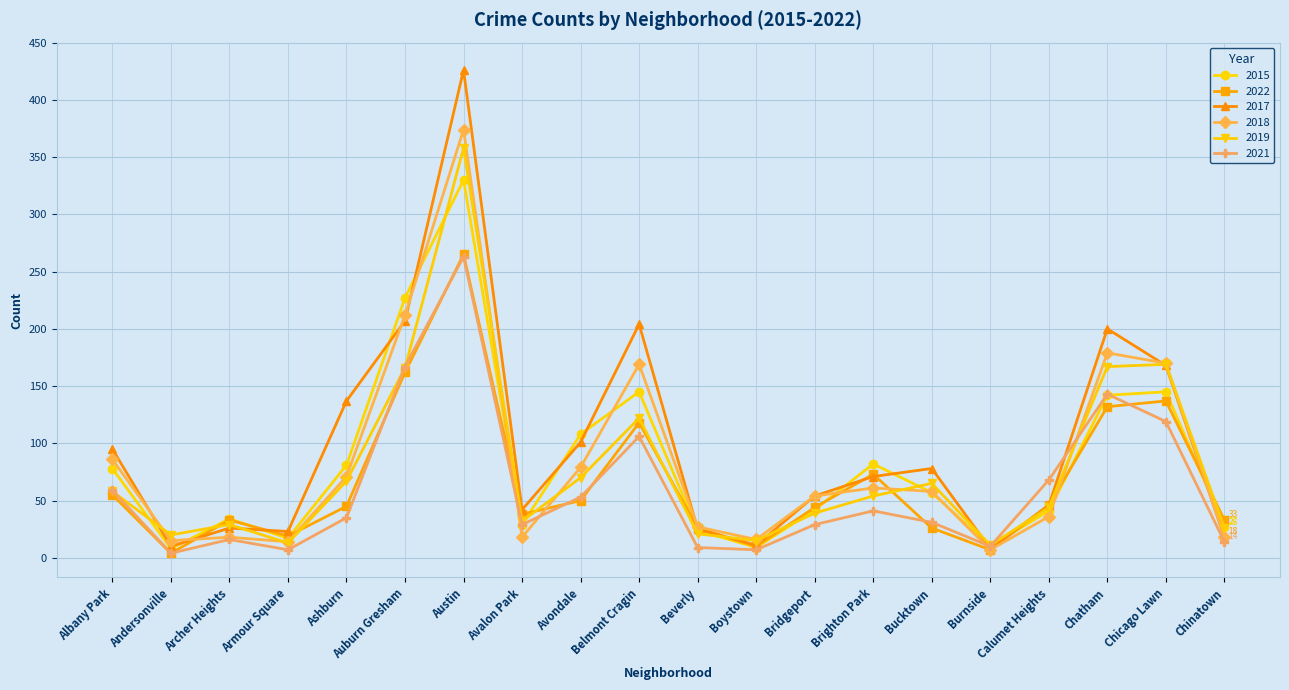

Is the value of 2017 at Calumet Heights greater than the value of 2021 at Chatham?

No